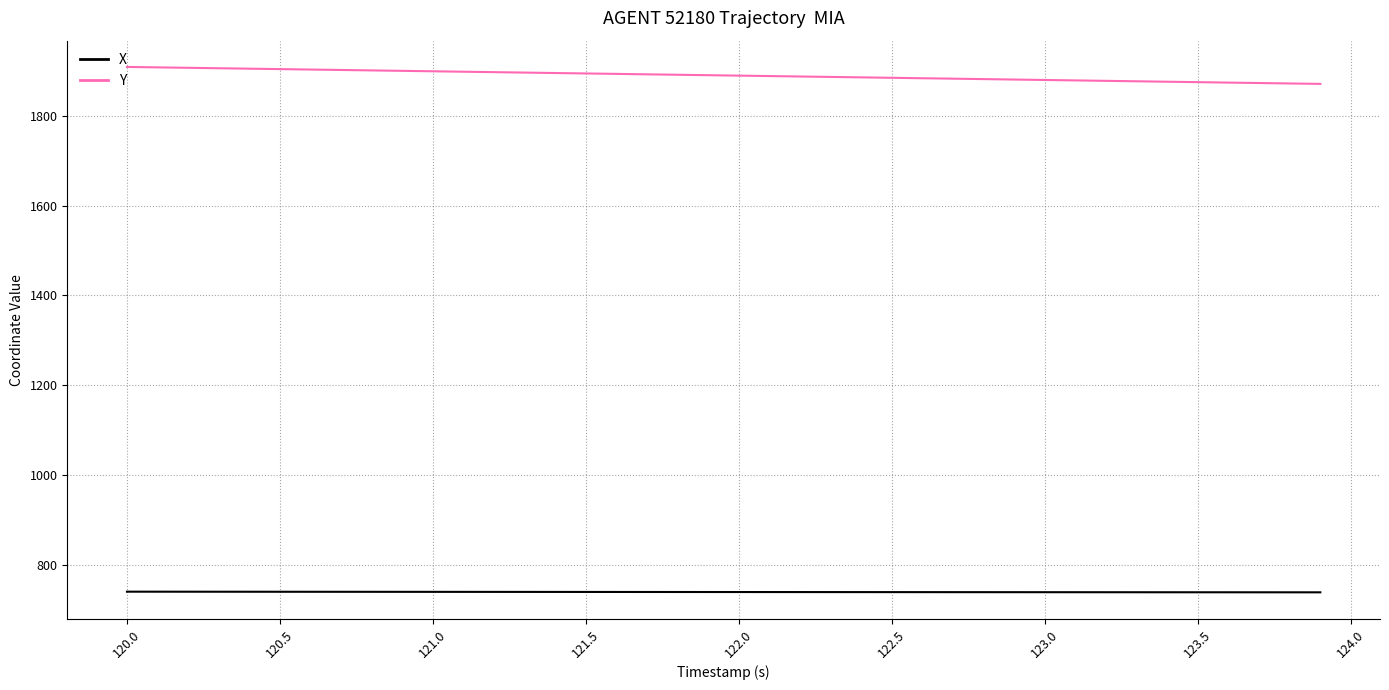

What is the highest value of the Y series?

1908.1